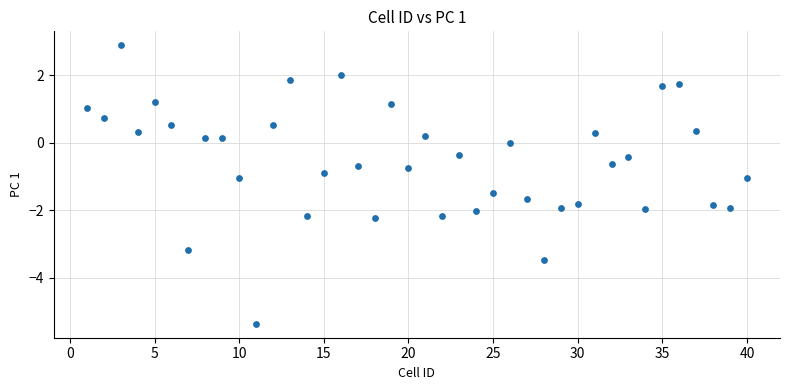

What is the range of Y values (max minus min)?

8.2